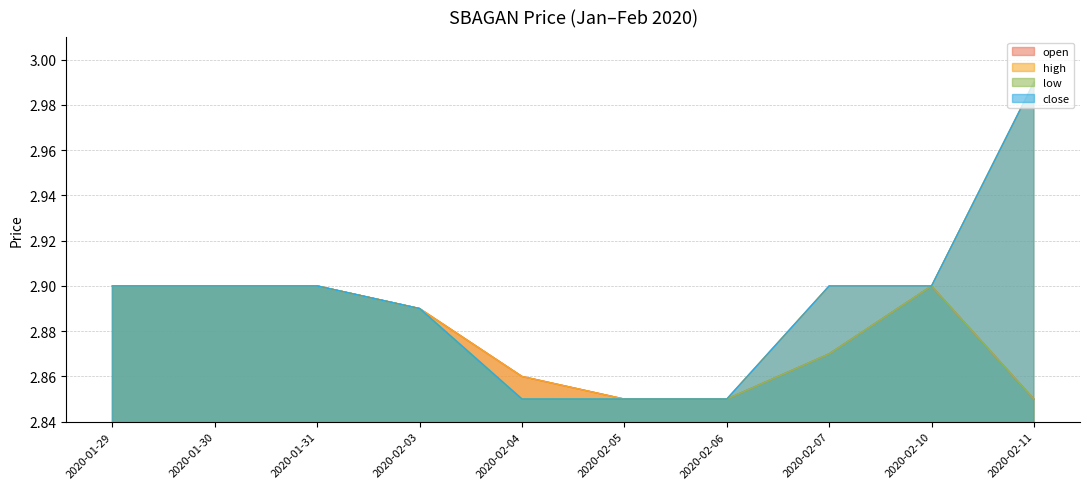

The high series shows 1.4 at 2020-02-05. True or false?

False